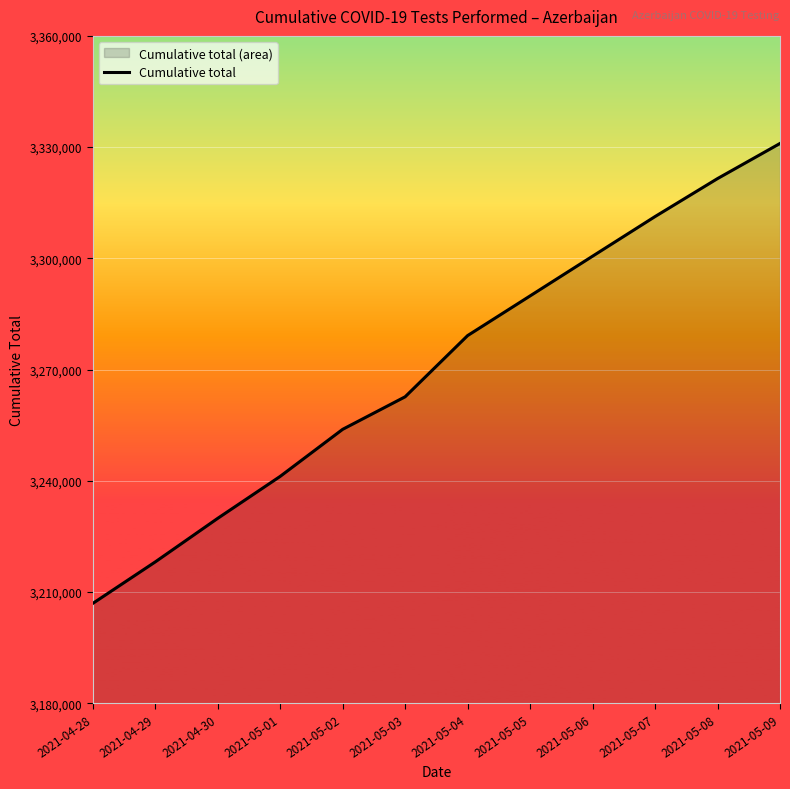

What is the maximum value shown in the chart?

3330985